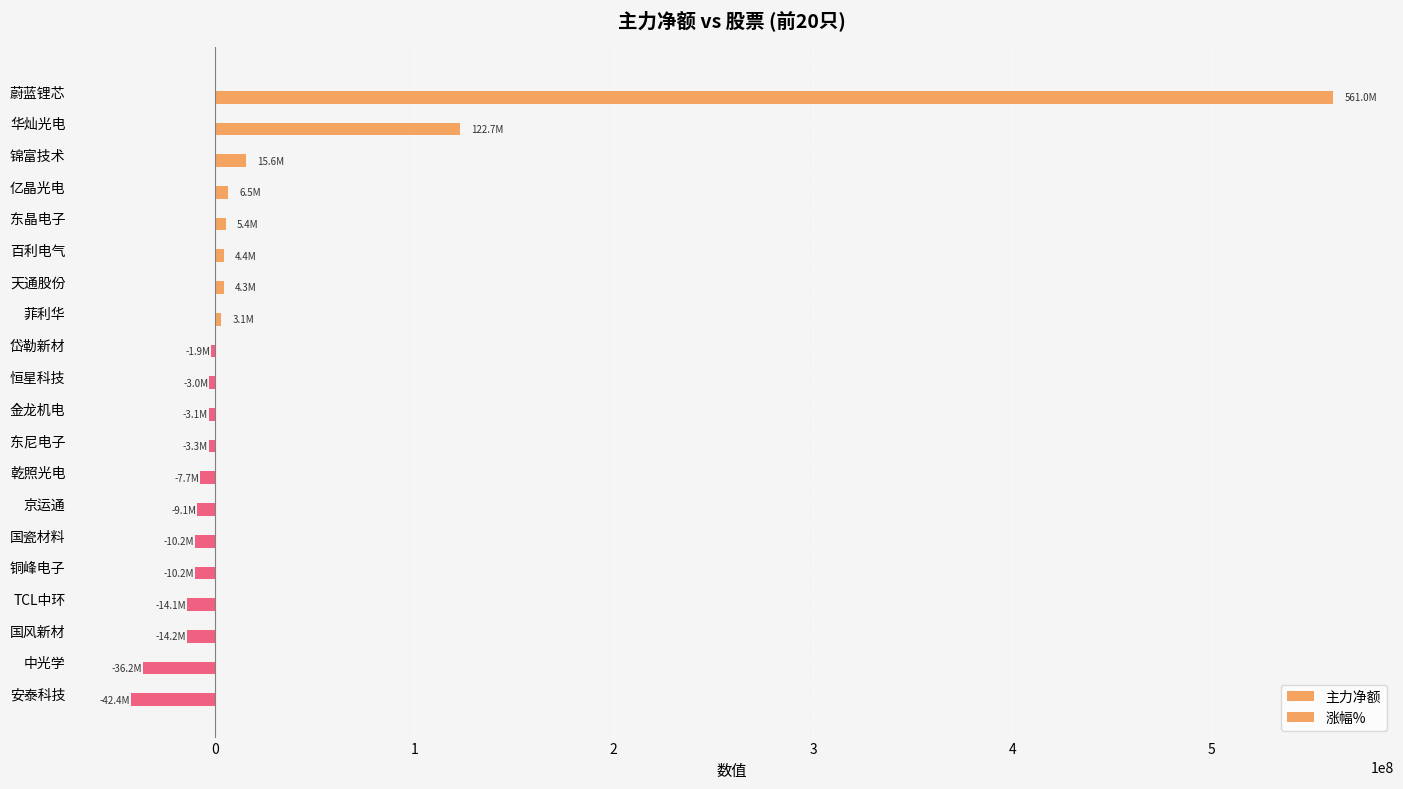

Count the number of data series in this chart.

2